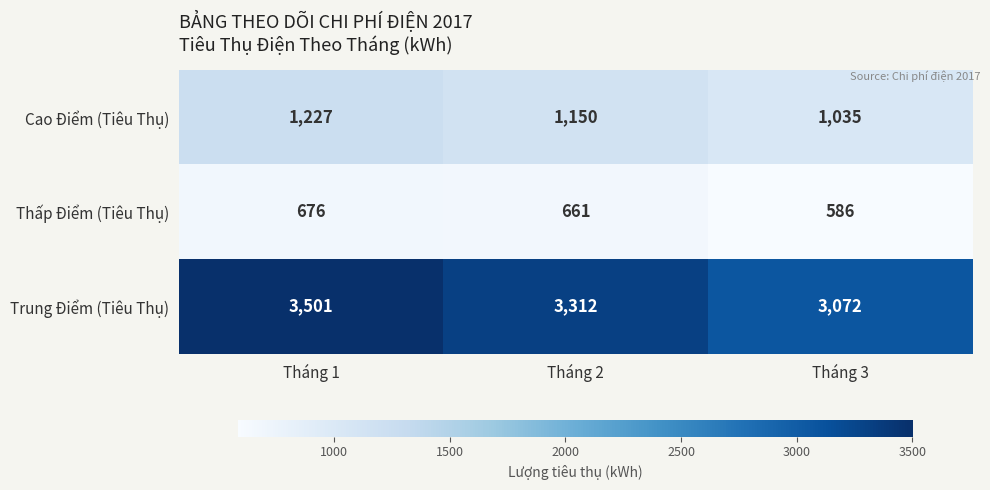

What is the total value across all series at Tháng 2?

5123